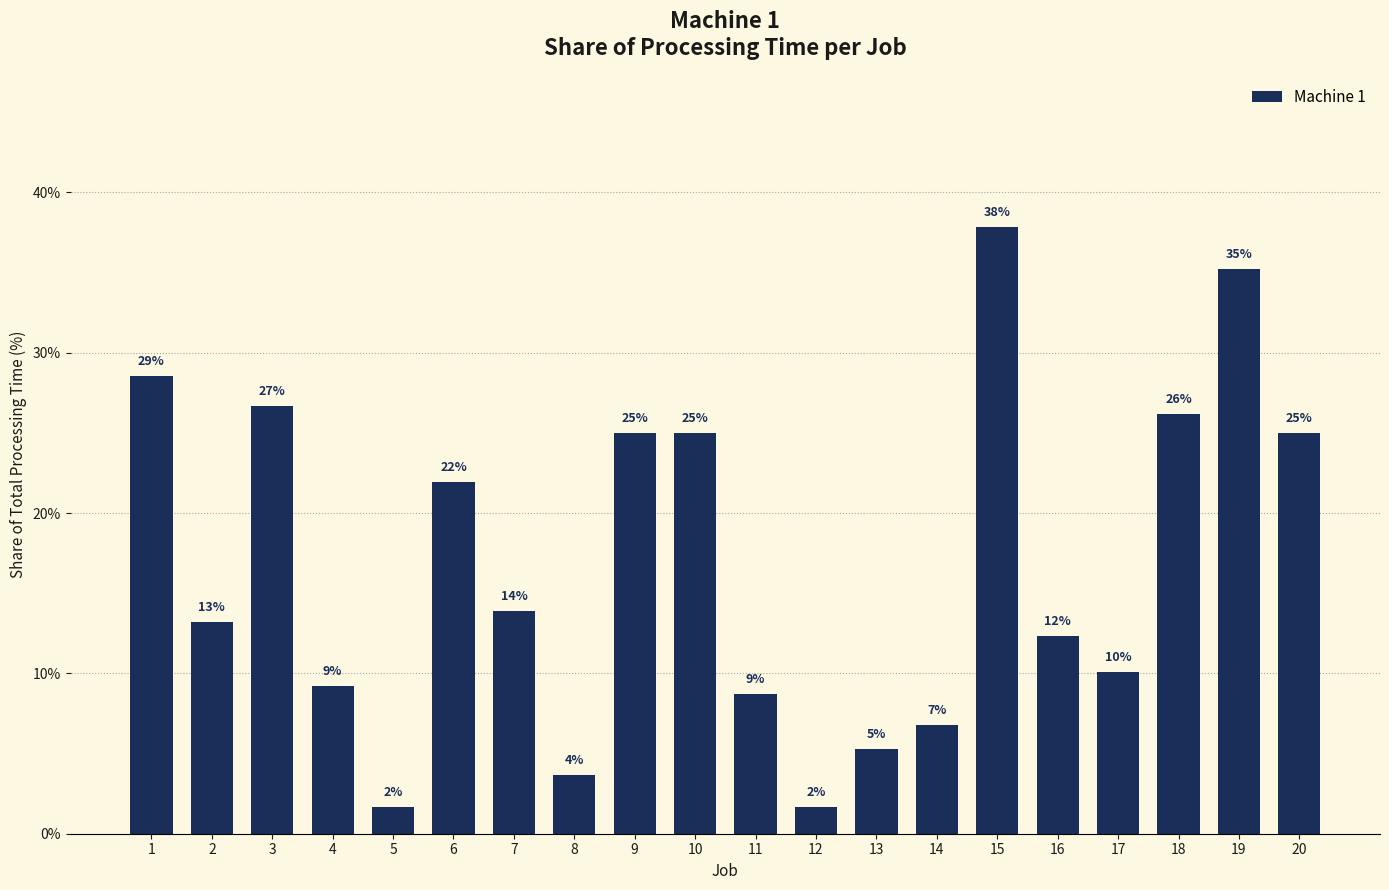

How many bars are there in total?

20